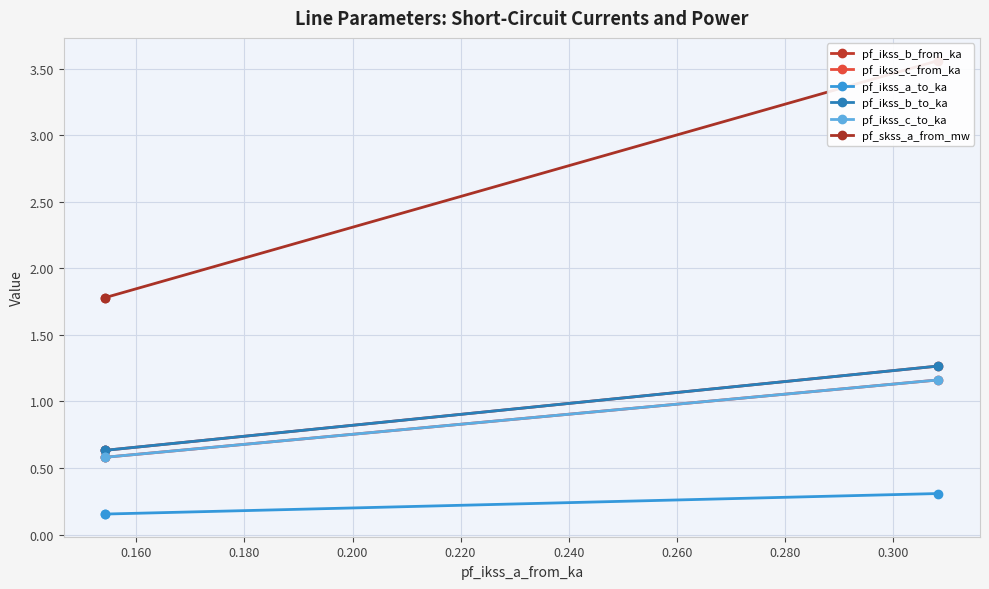

What is the difference between the maximum and minimum values in the pf_skss_a_from_mw series?

1.8